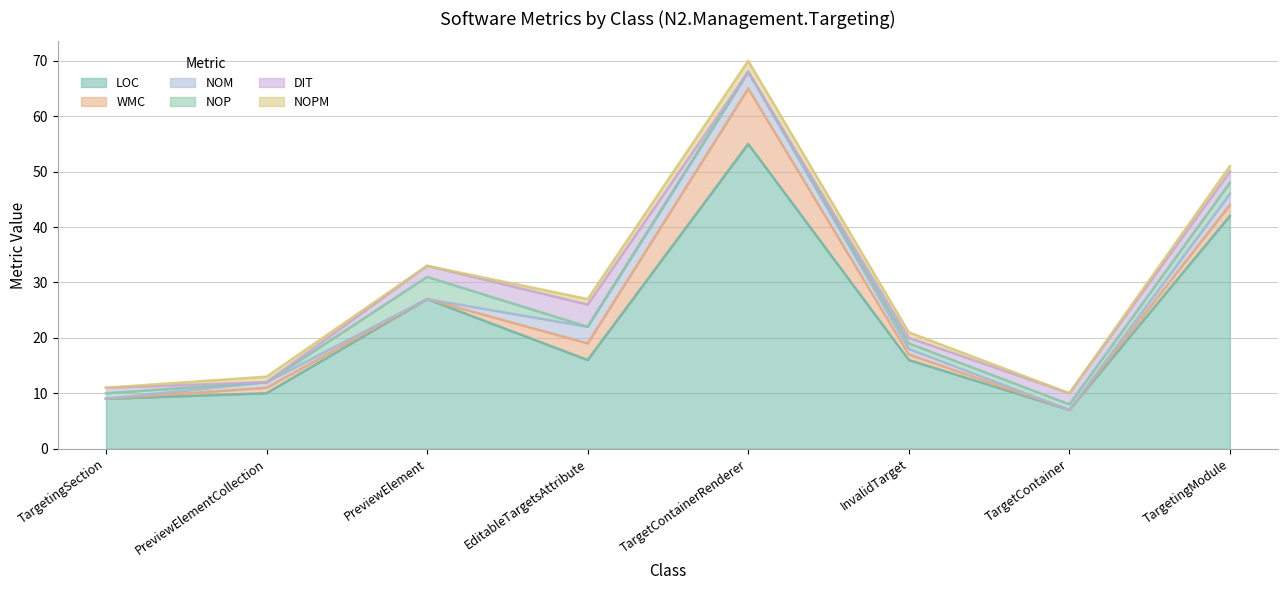

Reading right to left, list all the values displayed in this chart.

LOC: TargetingModule=42	TargetContainer=7	InvalidTarget=16	TargetContainerRenderer=55	EditableTargetsAttribute=16	PreviewElement=27	PreviewElementCollection=10	TargetingSection=9
WMC: TargetingModule=2	TargetContainer=0	InvalidTarget=1	TargetContainerRenderer=10	EditableTargetsAttribute=3	PreviewElement=0	PreviewElementCollection=1	TargetingSection=0
NOM: TargetingModule=2	TargetContainer=0	InvalidTarget=1	TargetContainerRenderer=3	EditableTargetsAttribute=3	PreviewElement=0	PreviewElementCollection=1	TargetingSection=0
NOP: TargetingModule=2	TargetContainer=1	InvalidTarget=1	TargetContainerRenderer=0	EditableTargetsAttribute=0	PreviewElement=4	PreviewElementCollection=0	TargetingSection=1
DIT: TargetingModule=2	TargetContainer=2	InvalidTarget=1	TargetContainerRenderer=0	EditableTargetsAttribute=4	PreviewElement=2	PreviewElementCollection=0	TargetingSection=1
NOPM: TargetingModule=1	TargetContainer=0	InvalidTarget=1	TargetContainerRenderer=2	EditableTargetsAttribute=1	PreviewElement=0	PreviewElementCollection=1	TargetingSection=0